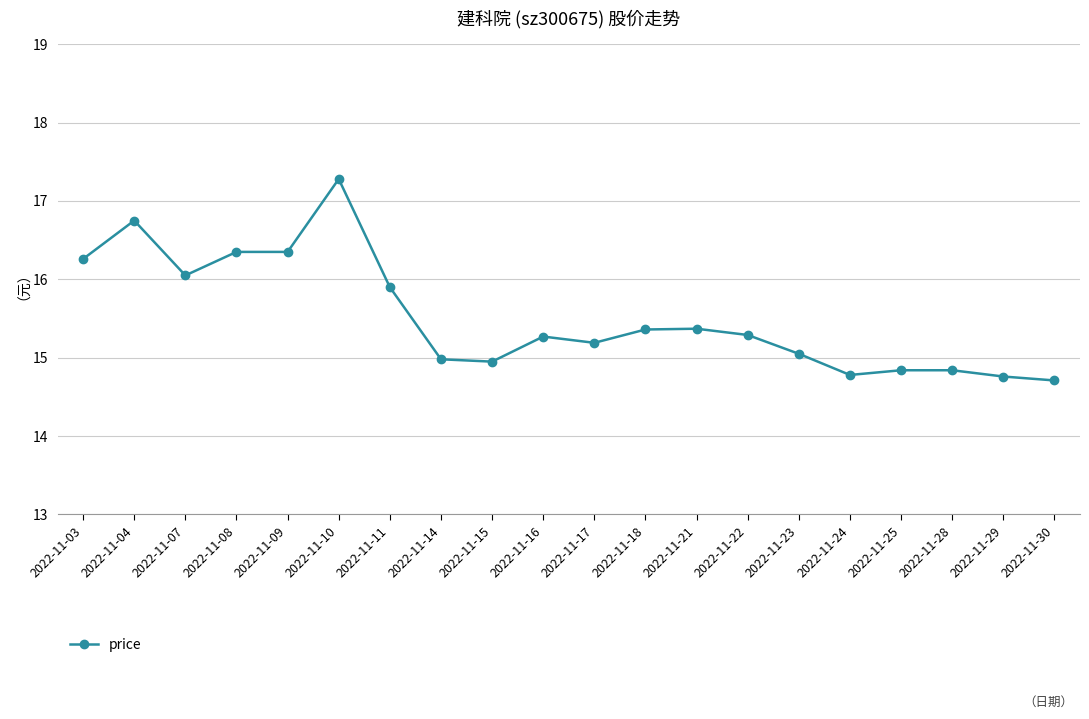

Which label corresponds to the largest value in the chart?

2022-11-10